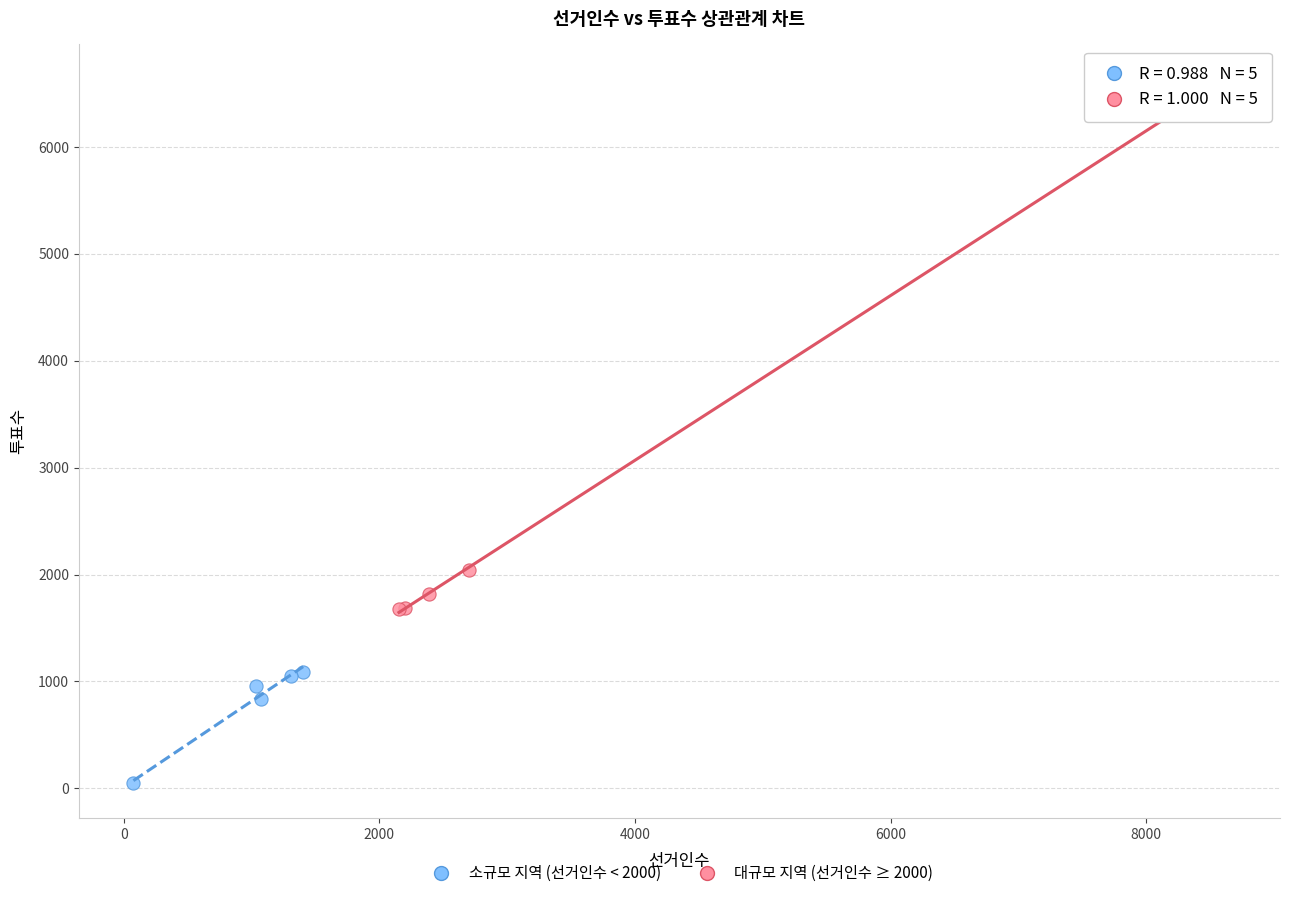

Which series has the widest spread of Y values?

대규모 지역 (선거인수 ≥ 2000)